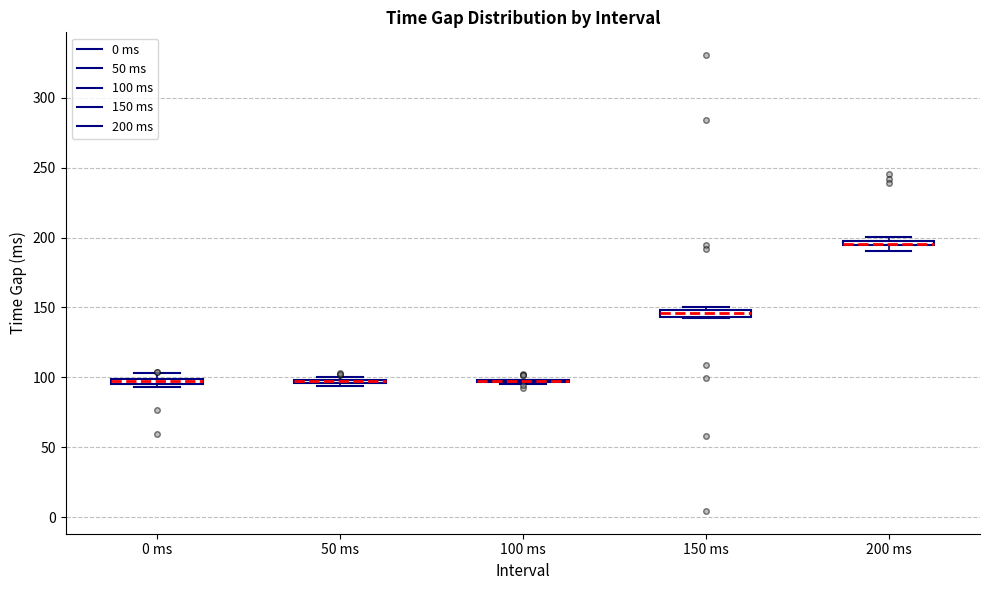

Where is the lower edge of the box for 200 ms on the y-axis? The values are not printed on the chart, so give them approximately, as read against the axis.

195